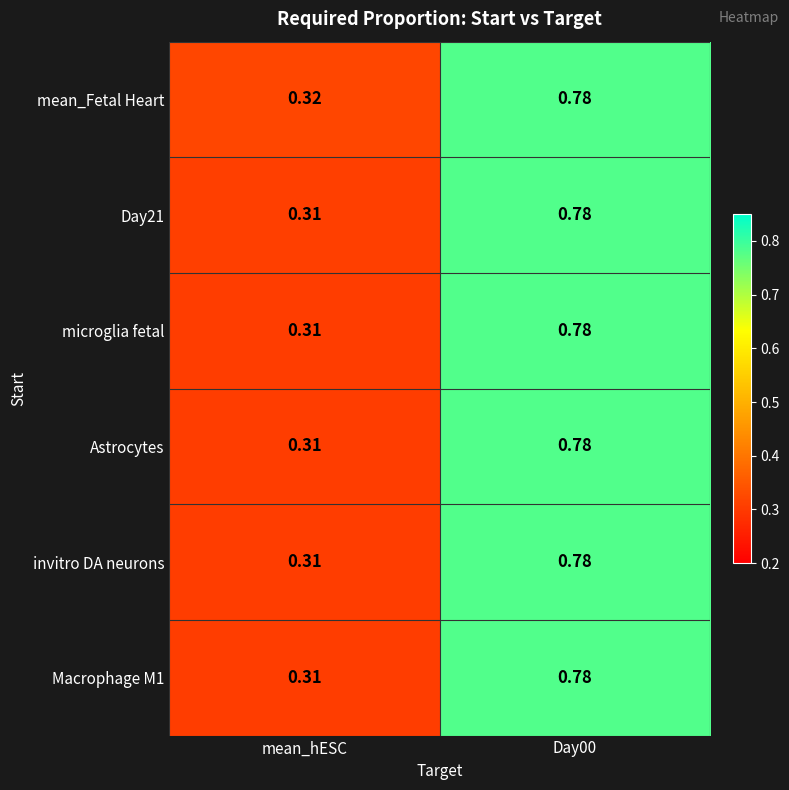

Which series has the largest total across all categories?

mean_Fetal Heart